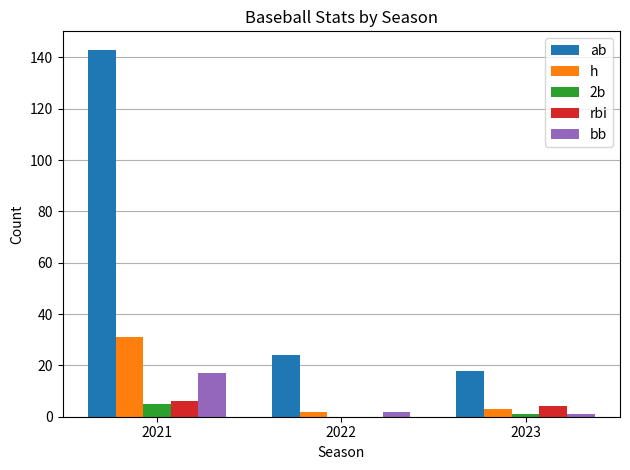

How many groups of bars are there?

3